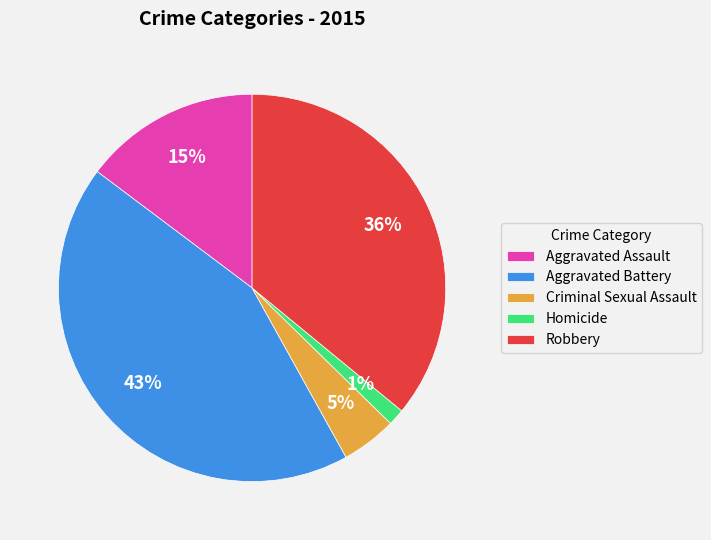

Which slice is the smallest?

Homicide